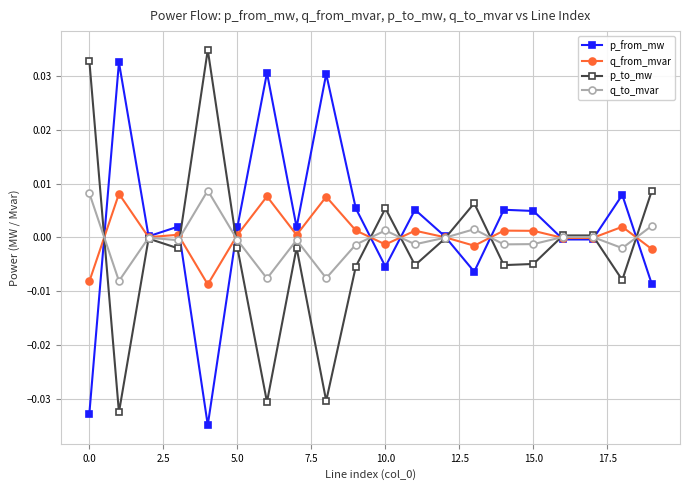

True or false: q_to_mvar has more than 2 interior local peaks.

True